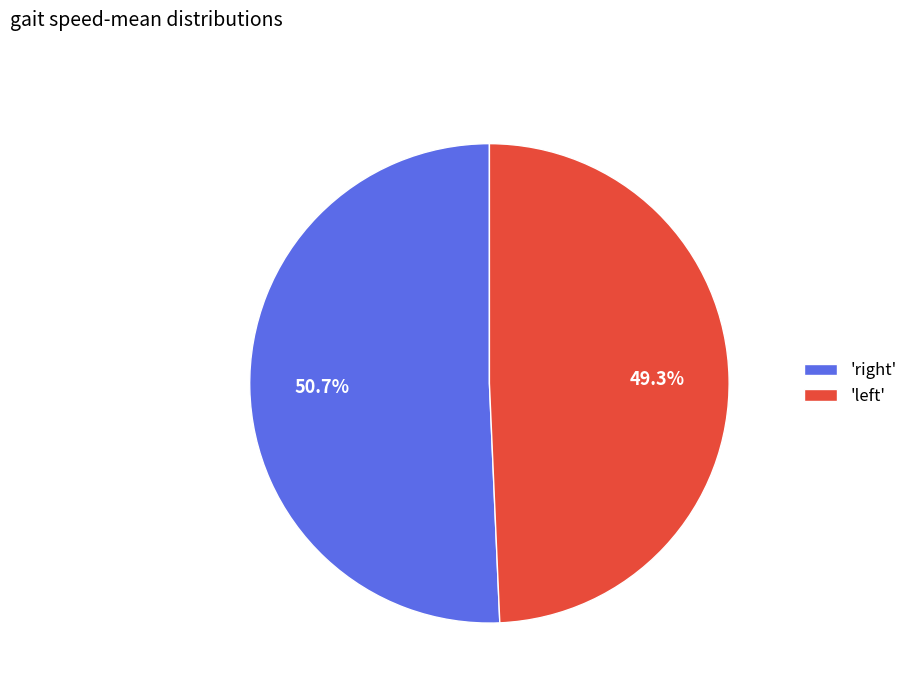

What is the smallest slice in the pie chart?

'left'